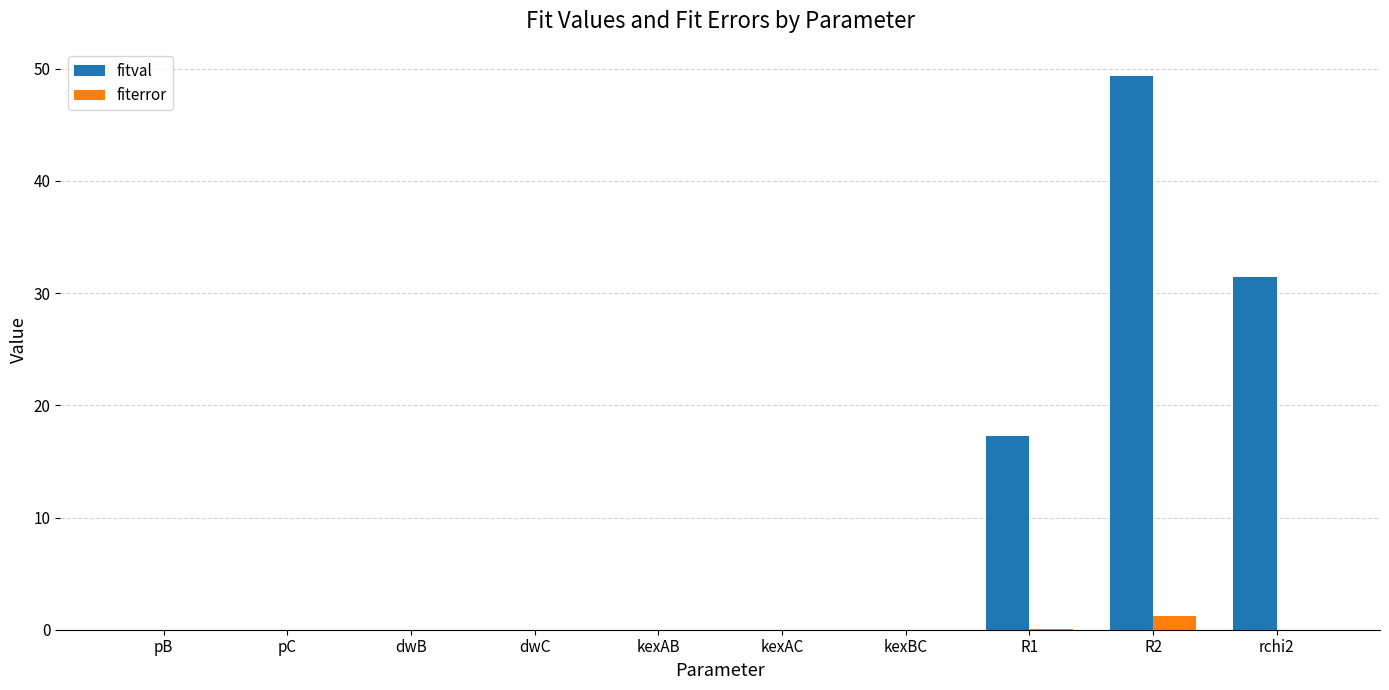

Is it true that fiterror equals 0.0 at kexBC?

True